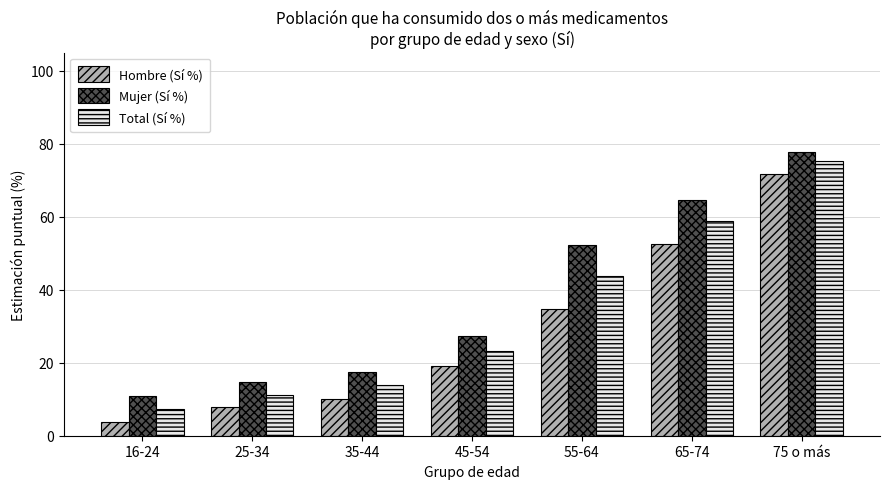

What is the label of the 7th bar from the right?

16-24